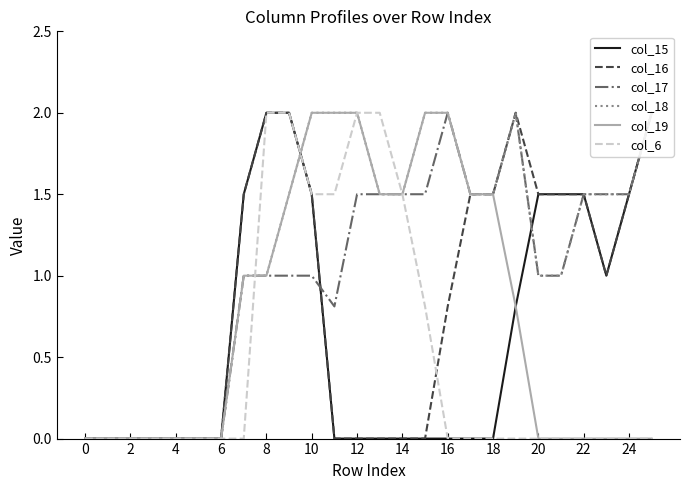

Is the value of col_16 at 24 greater than the value of col_6 at 12?

No